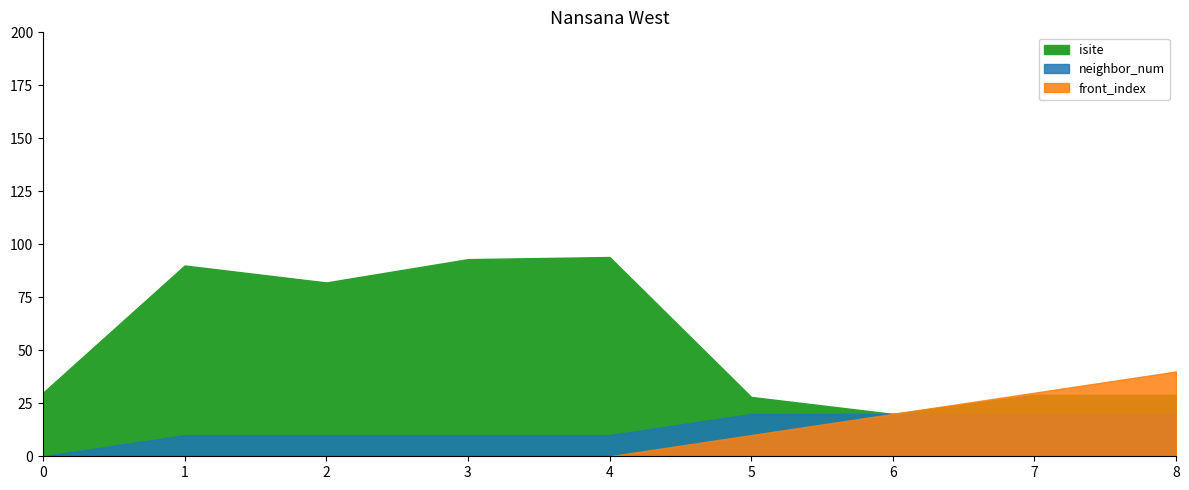

True or false: front_index has more than 2 interior local peaks.

False